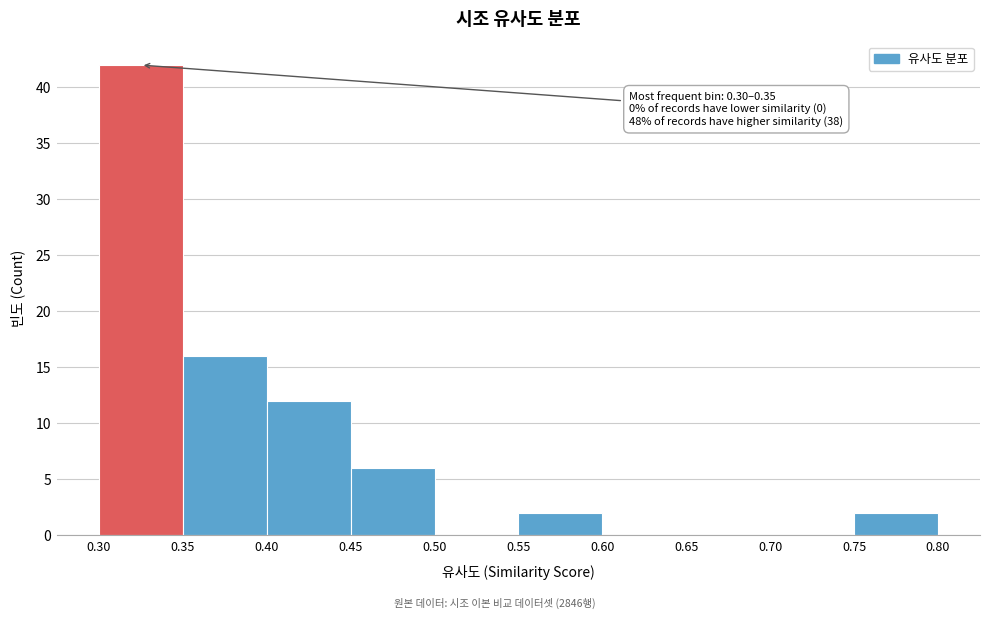

Over which range of the x-axis is the bar tallest?

0.30 to 0.35